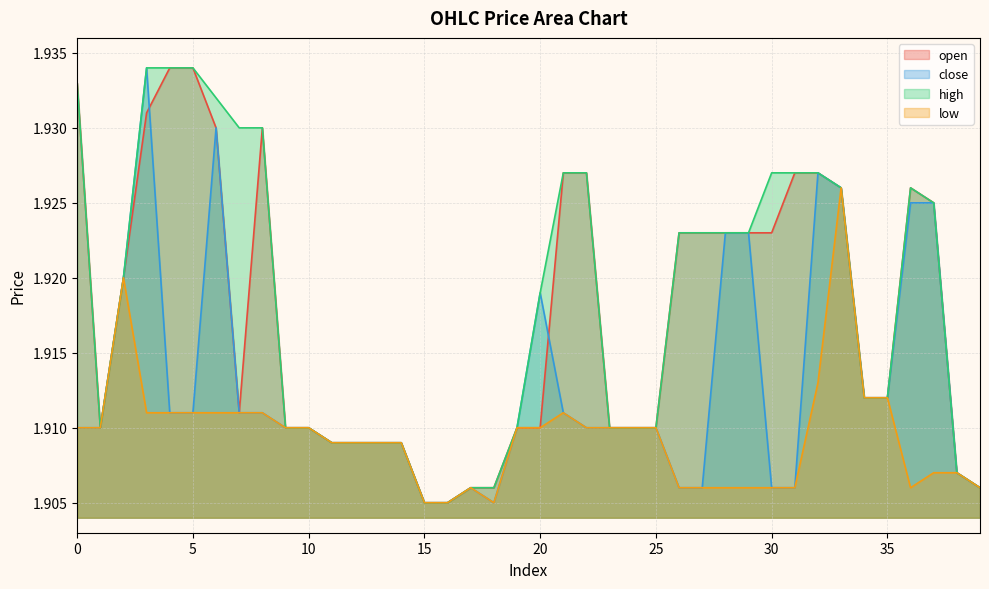

How many interior local peaks does the open series have?

2